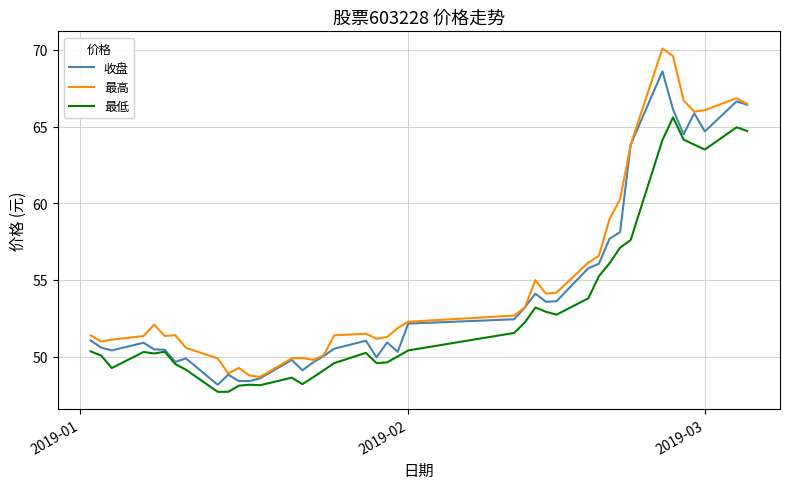

Which series has the largest range (max minus min)?

最高